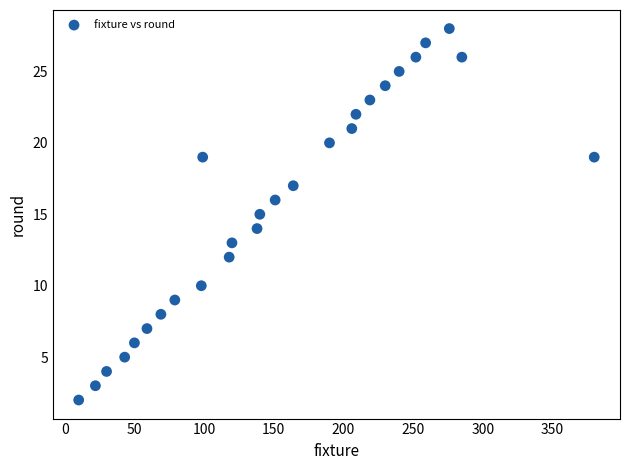

What is the range of X values (max minus min)?

370